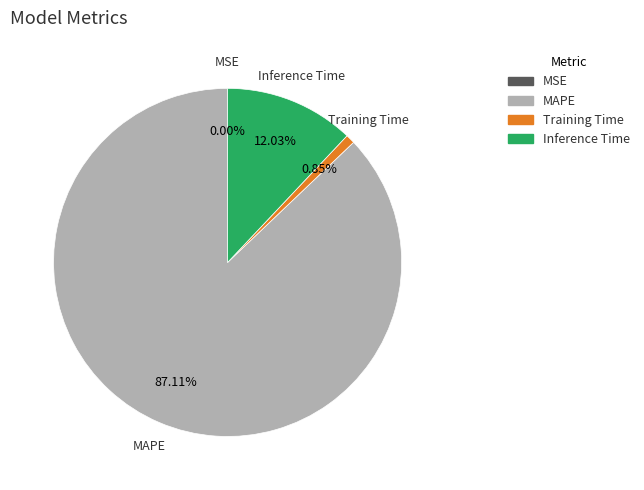

Is there a majority slice in this chart?

Yes